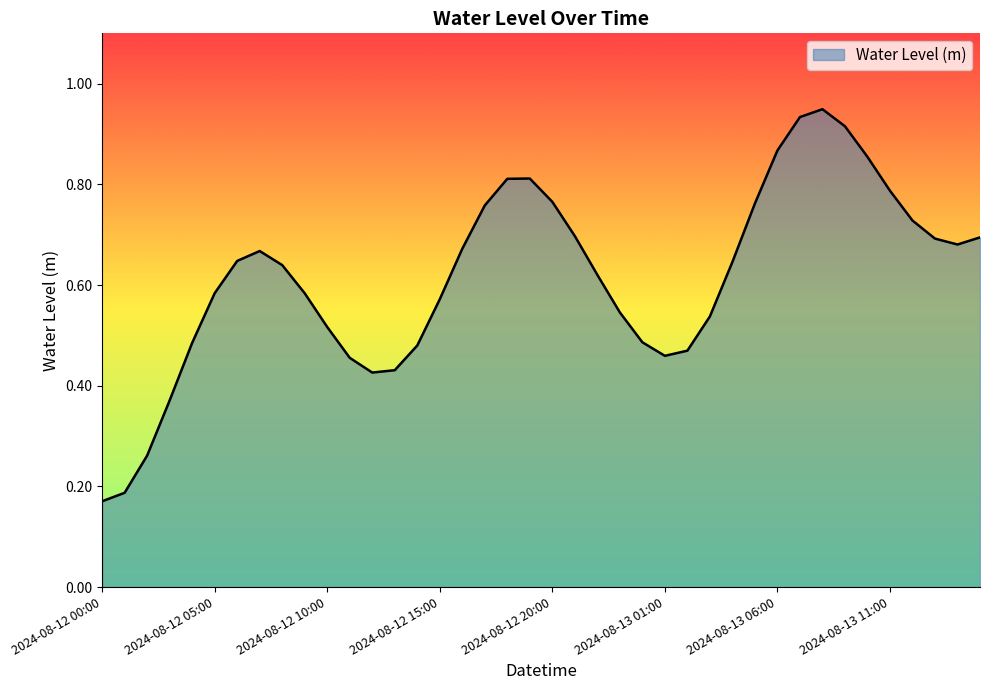

List the labels in order of value, smallest first.

2024-08-12 00:00, 2024-08-12 01:00, 2024-08-12 02:00, 2024-08-12 03:00, 2024-08-12 12:00, 2024-08-12 13:00, 2024-08-12 11:00, 2024-08-13 01:00, 2024-08-13 02:00, 2024-08-12 14:00, 2024-08-12 04:00, 2024-08-13 00:00, 2024-08-12 10:00, 2024-08-13 03:00, 2024-08-12 23:00, 2024-08-12 15:00, 2024-08-12 09:00, 2024-08-12 05:00, 2024-08-12 22:00, 2024-08-12 08:00, 2024-08-13 04:00, 2024-08-12 06:00, 2024-08-12 07:00, 2024-08-12 16:00, 2024-08-13 14:00, 2024-08-13 13:00, 2024-08-13 15:00, 2024-08-12 21:00, 2024-08-13 12:00, 2024-08-12 17:00, 2024-08-13 05:00, 2024-08-12 20:00, 2024-08-13 11:00, 2024-08-12 18:00, 2024-08-12 19:00, 2024-08-13 10:00, 2024-08-13 06:00, 2024-08-13 09:00, 2024-08-13 07:00, 2024-08-13 08:00